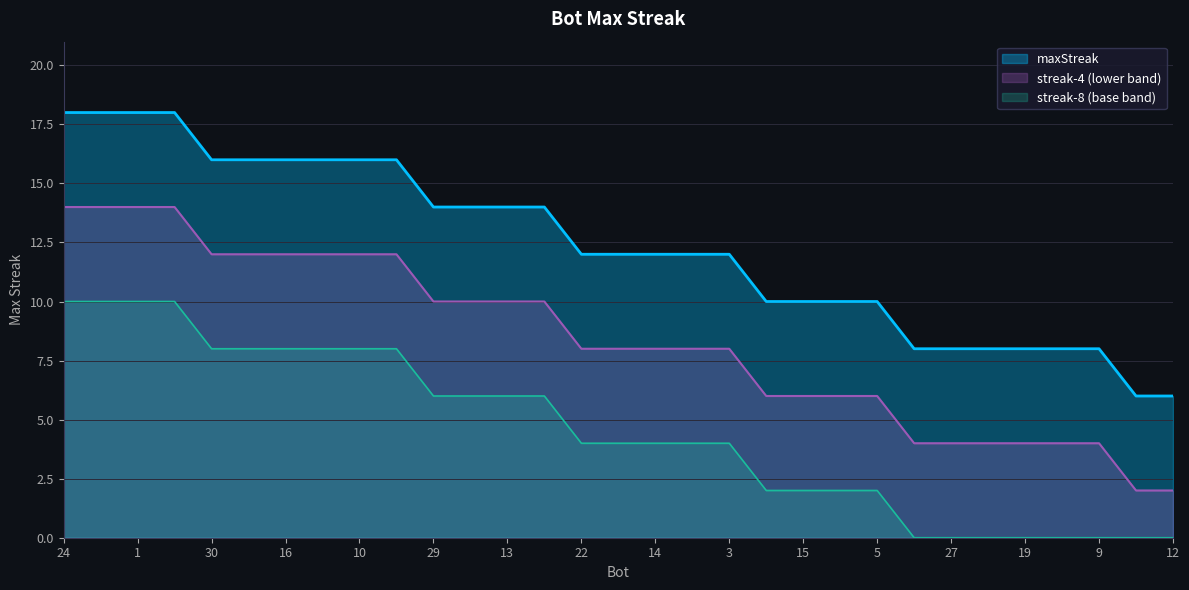

What is the approximate value at 1, to the nearest 5?

20